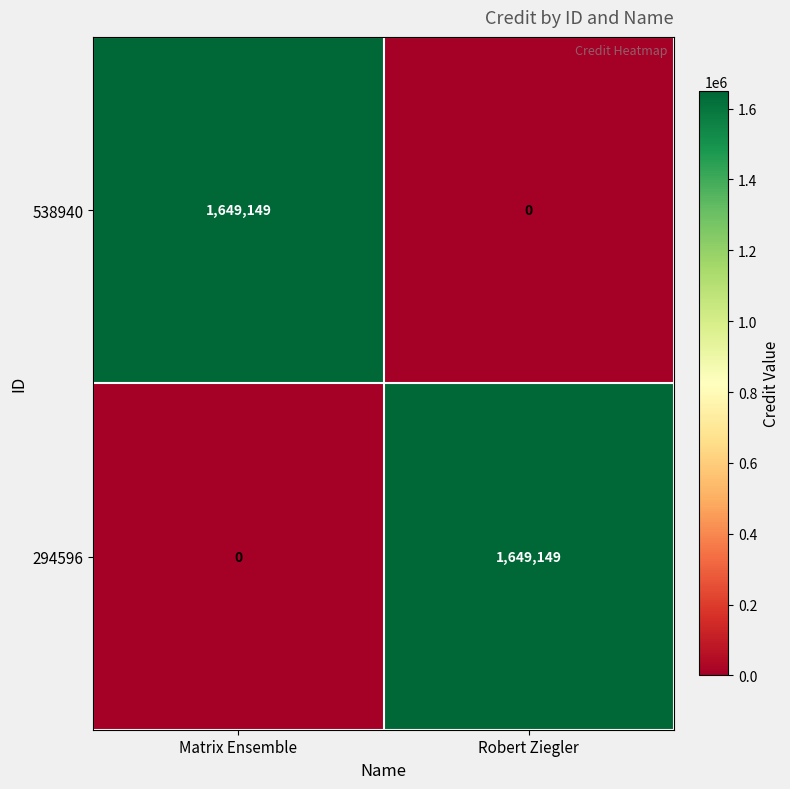

What is the spread (max minus min) of values at Matrix Ensemble?

1649149